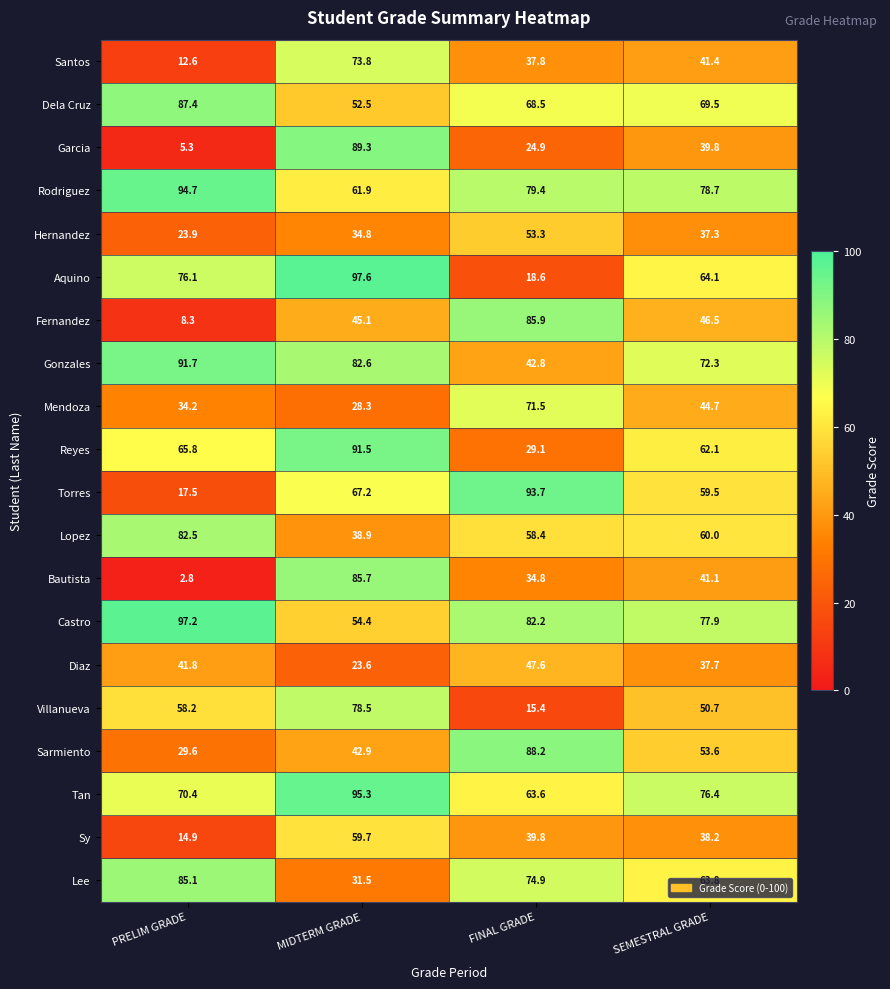

Which series has the largest range (max minus min)?

Garcia